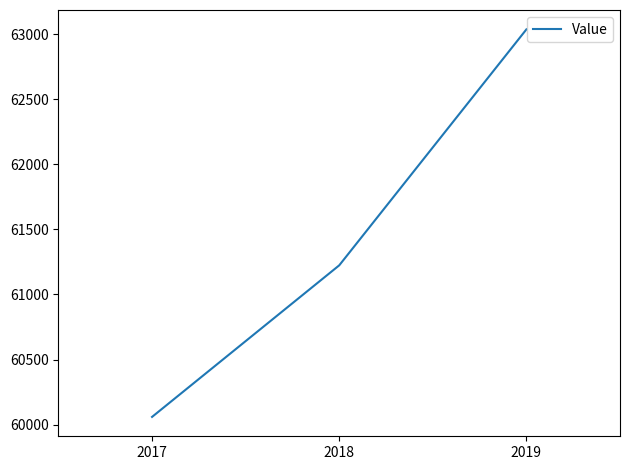

What value does the data have at 2017, to the nearest 10?

60060